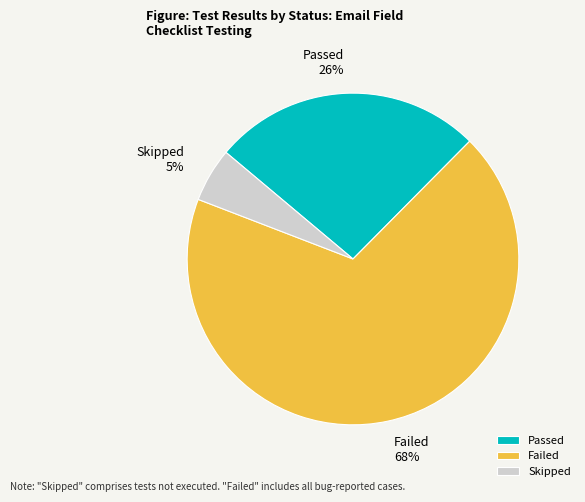

Combined, do Skipped and Passed account for over 50%?

No